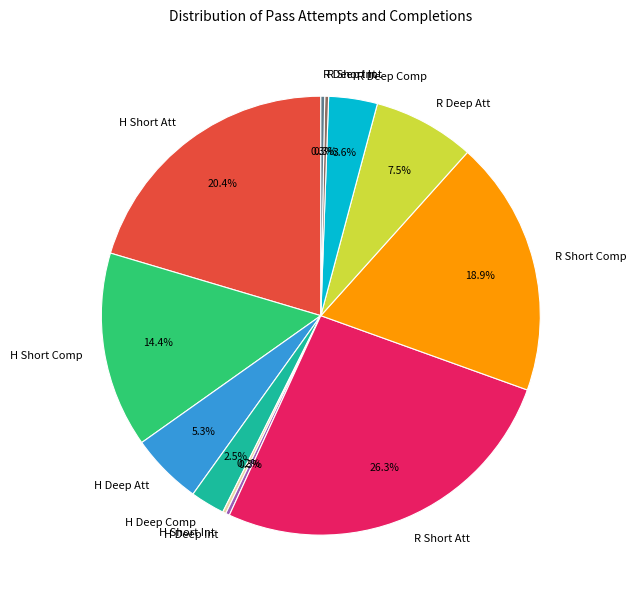

What is the largest slice in the pie chart?

R Short Att